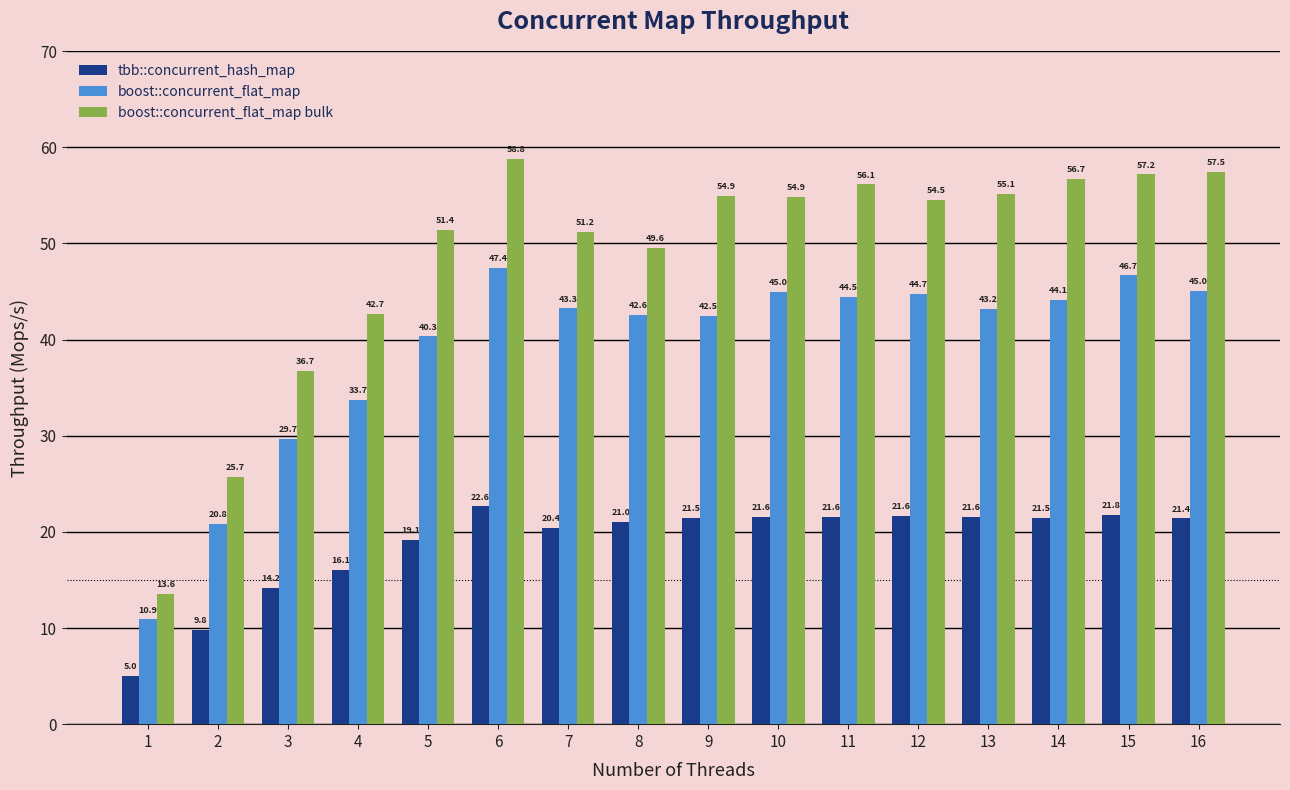

At how many categories does at least one series exceed 34?

14